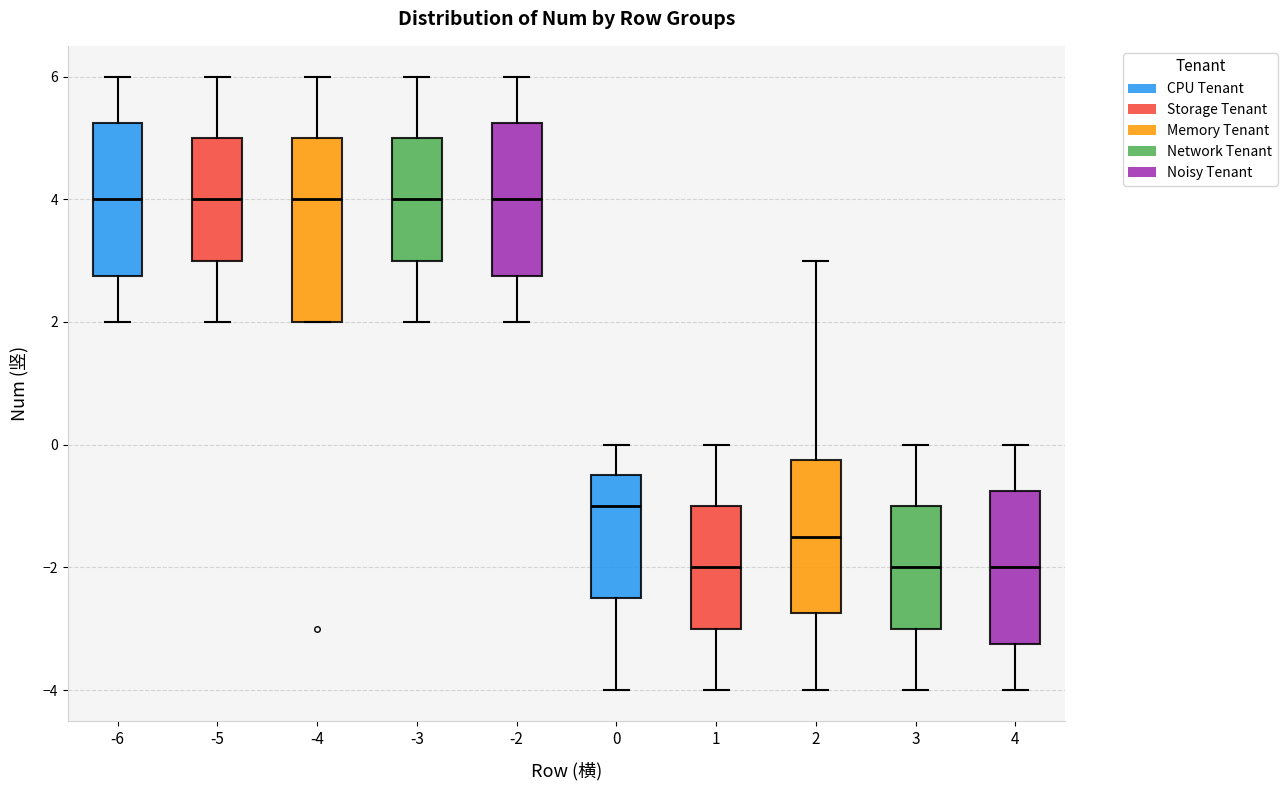

Which box is the tallest, from its lower edge to its upper edge?

-4